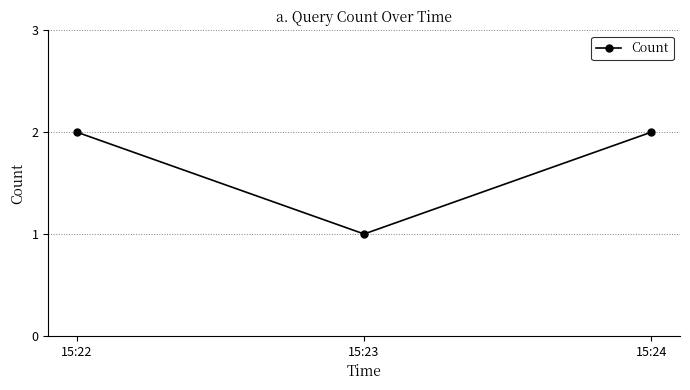

True or false: the data shows 0 at 15:23.

False